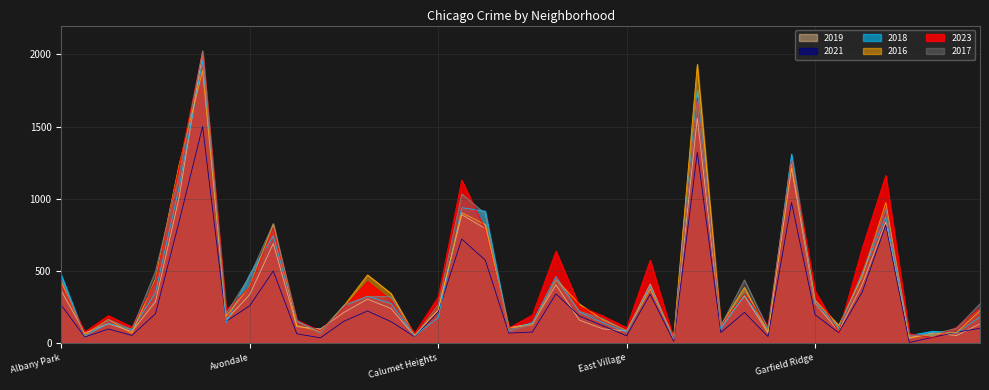

What is the sum of all 2023 values?

17782